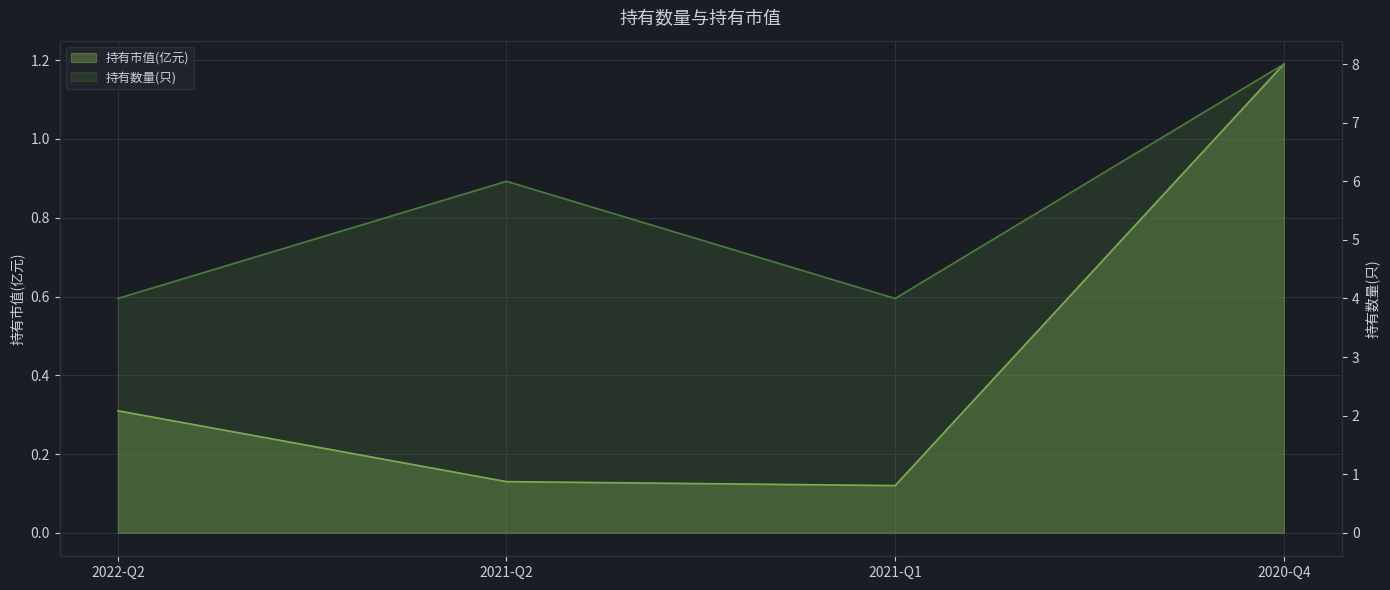

What is the label of the 2nd point from the right?

2021-Q1